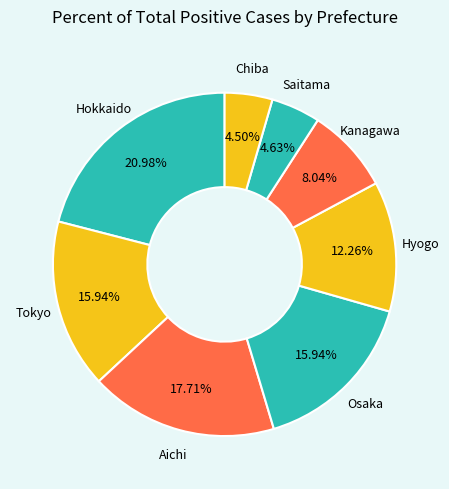

Count the number of slices in the pie.

8